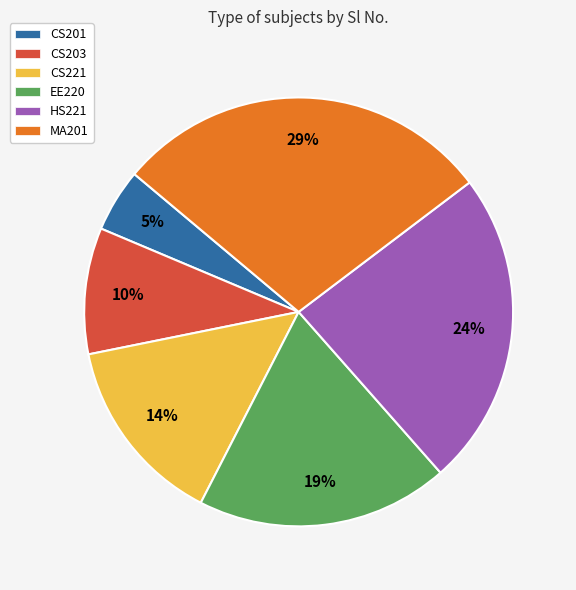

To the nearest percent, what is the difference between the largest and smallest slice percentages?

24%